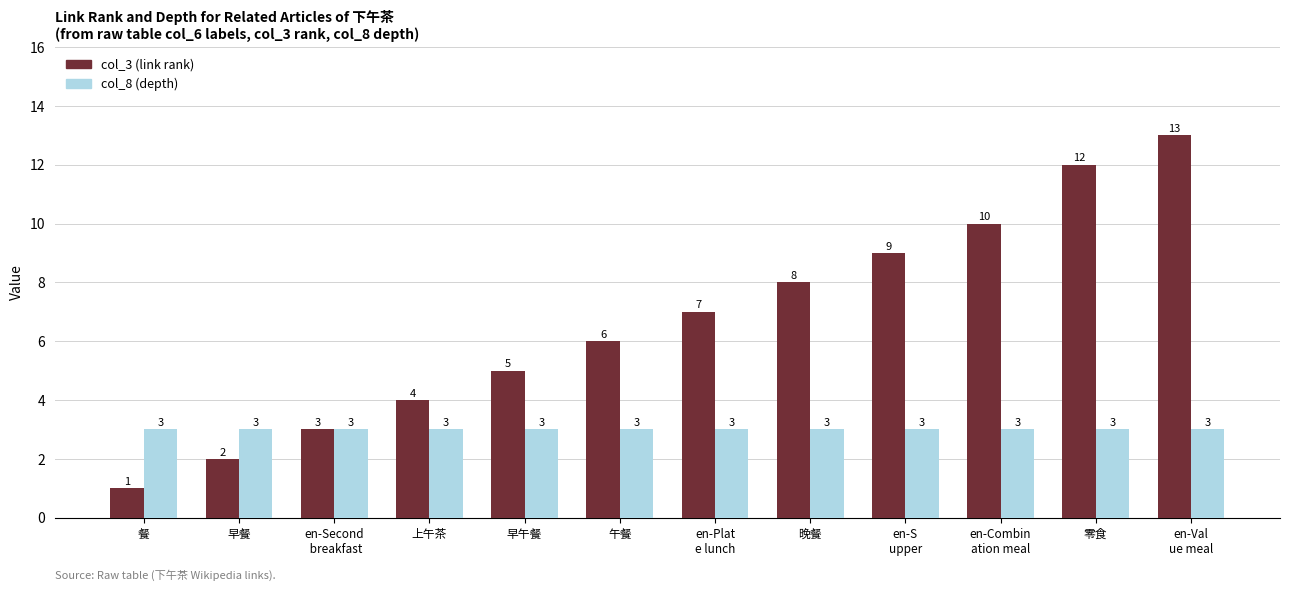

Reading left to right, list all the values displayed in this chart.

col_3 (link rank): 餐=1	早餐=2	en-Second
 breakfast=3	上午茶=4	早午餐=5	午餐=6	en-Plat
e lunch=7	晚餐=8	en-S
upper=9	en-Combin
ation meal=10	零食=12	en-Val
ue meal=13
col_8 (depth): 餐=3	早餐=3	en-Second
 breakfast=3	上午茶=3	早午餐=3	午餐=3	en-Plat
e lunch=3	晚餐=3	en-S
upper=3	en-Combin
ation meal=3	零食=3	en-Val
ue meal=3